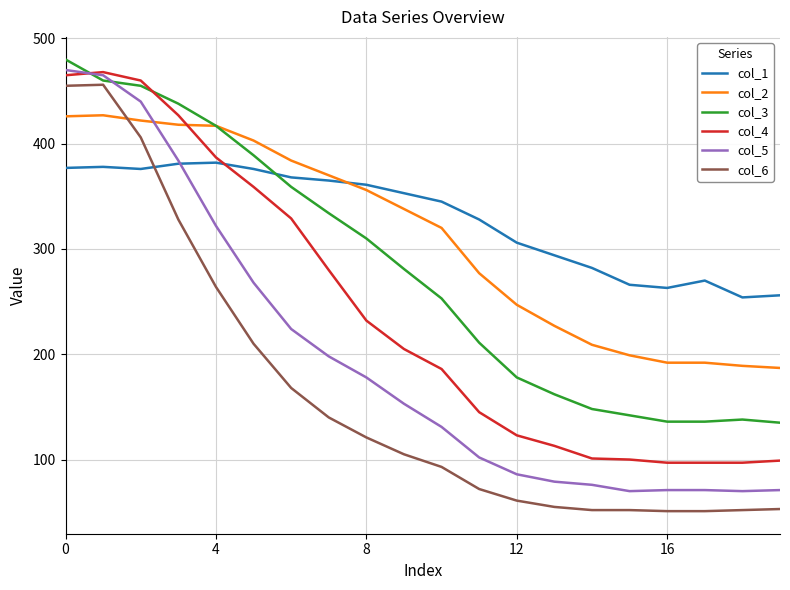

Which series has the largest total across all categories?

col_1